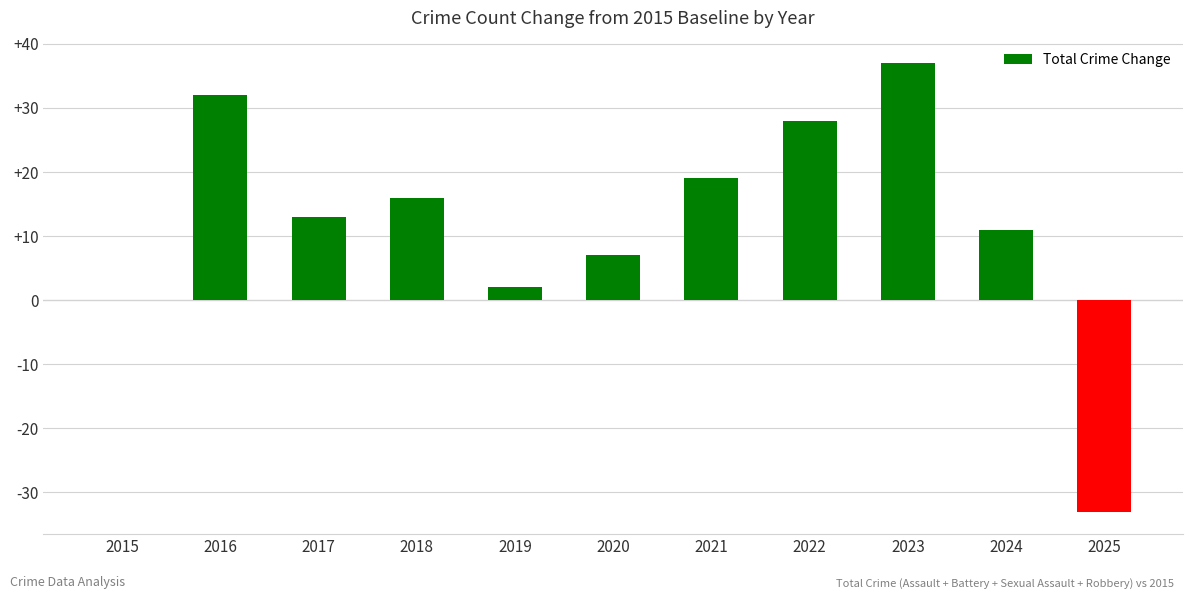

Which has a higher value, 2018 or 2021?

2021